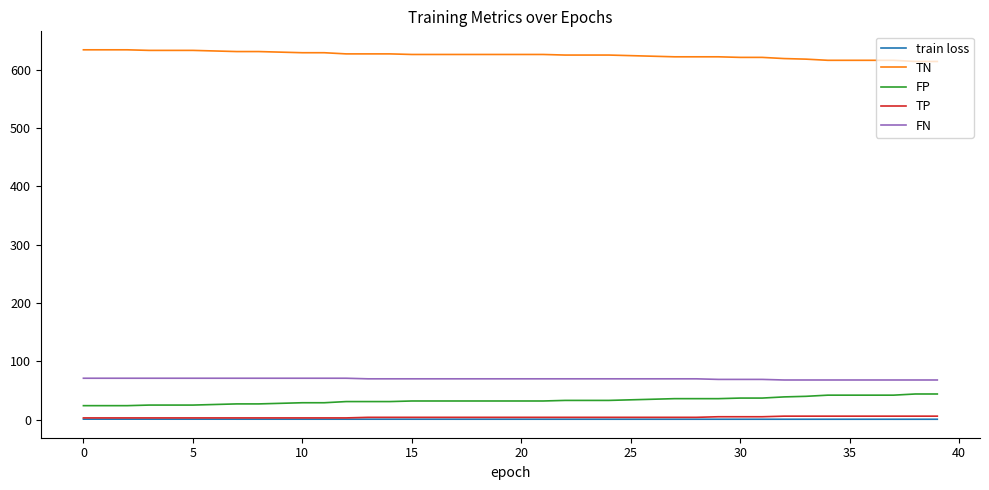

What is the maximum value shown in the chart?

634.0